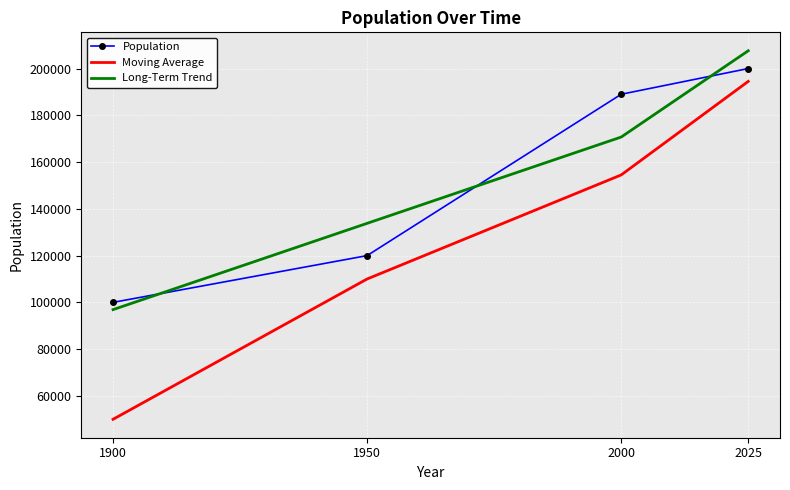

At which label is Population closest to 150000?

1950